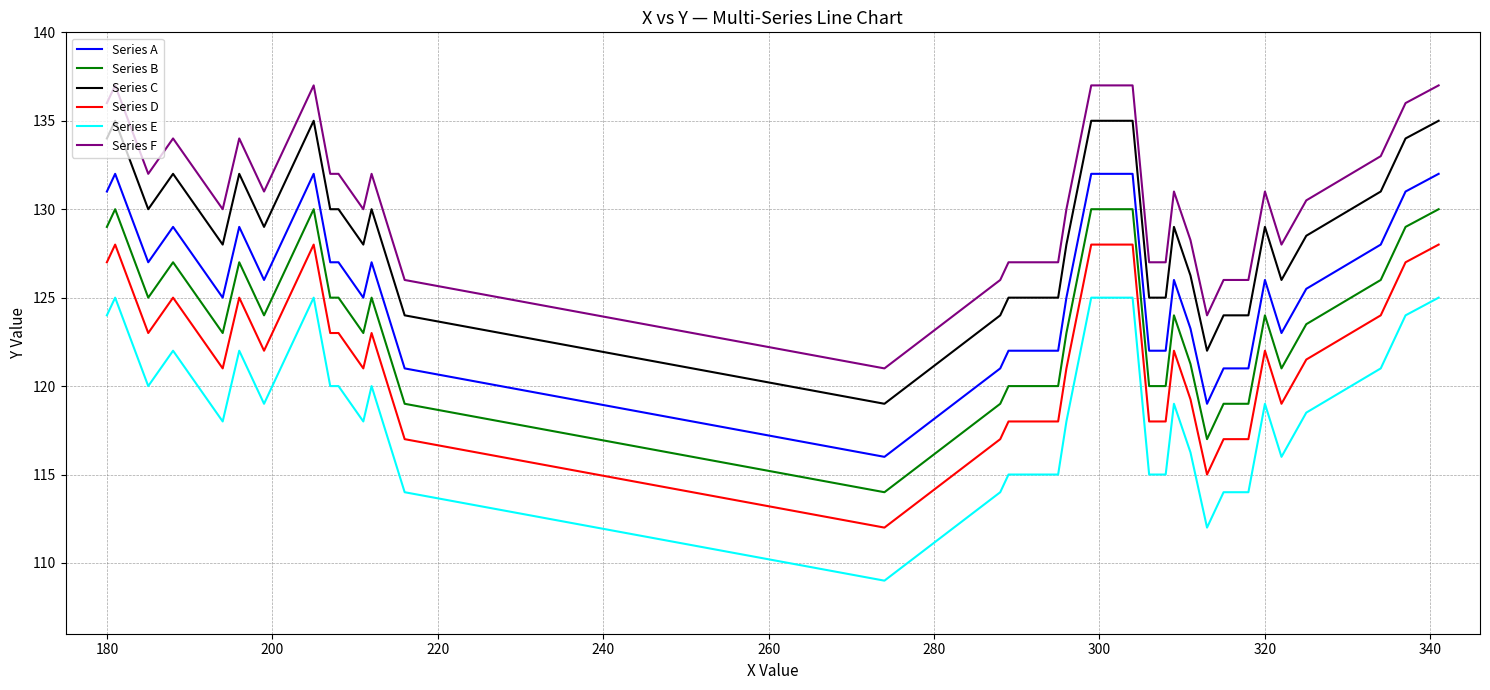

What are all the series names shown in the legend?

Series A, Series B, Series C, Series D, Series E, Series F